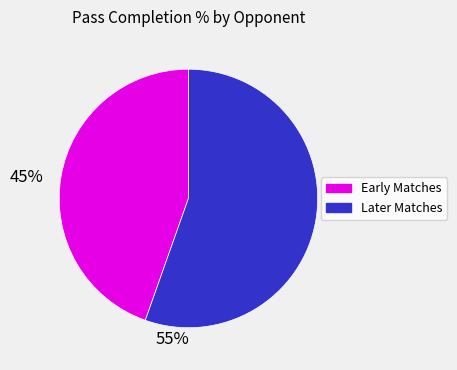

Is there any slice that represents more than half of the pie?

Yes